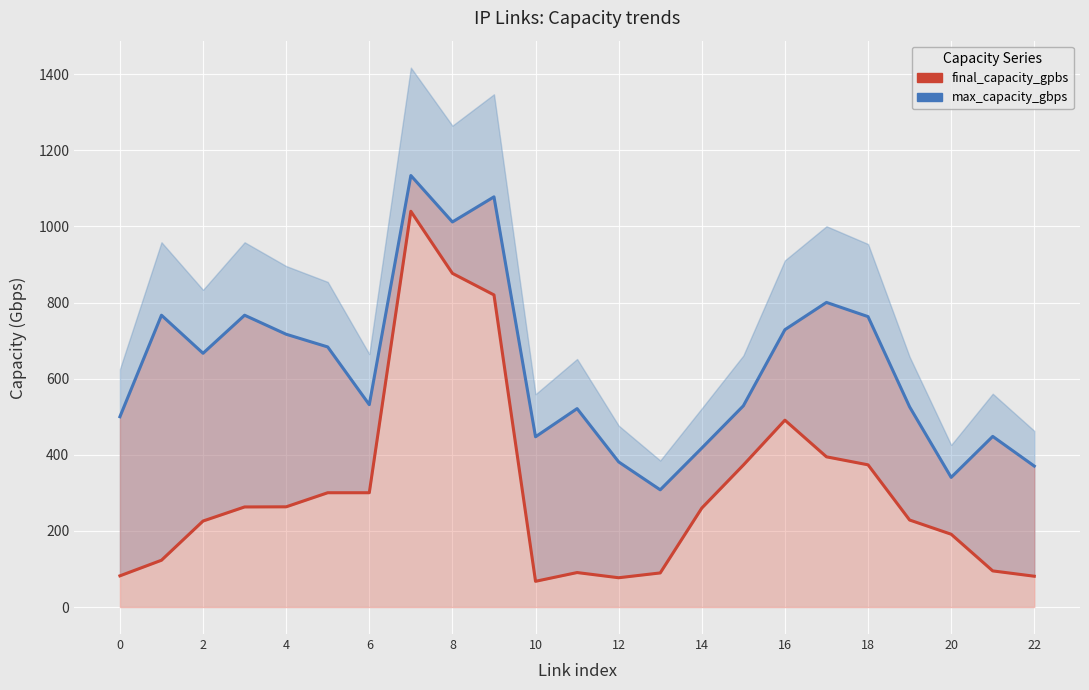

What is the total value across all series at 19?

754.7